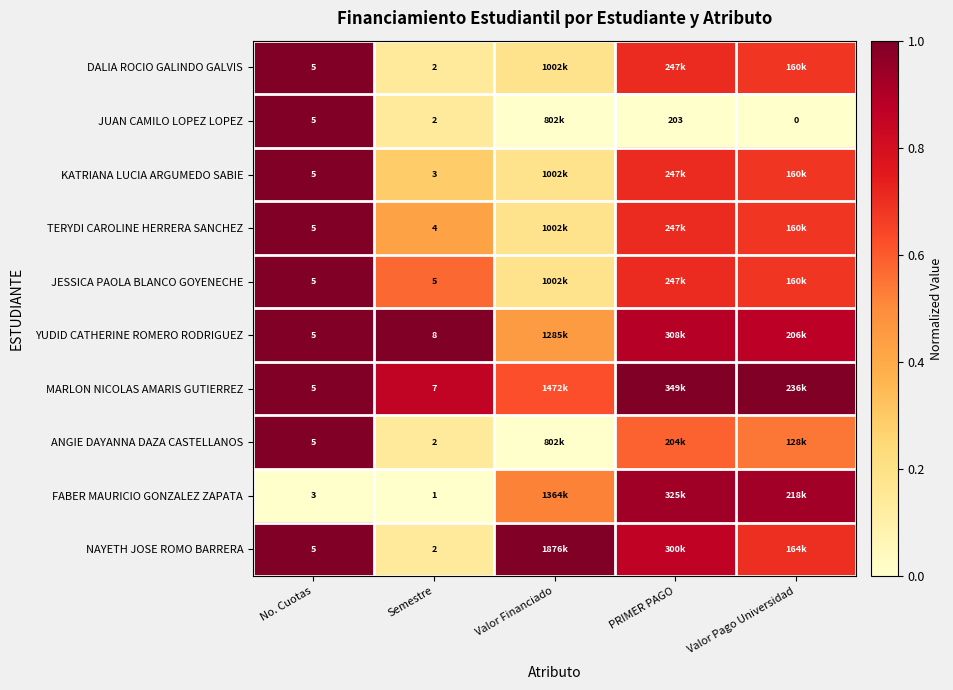

Count the KATRIANA LUCIA ARGUMEDO SABIE values in the range 0 to 1.

5